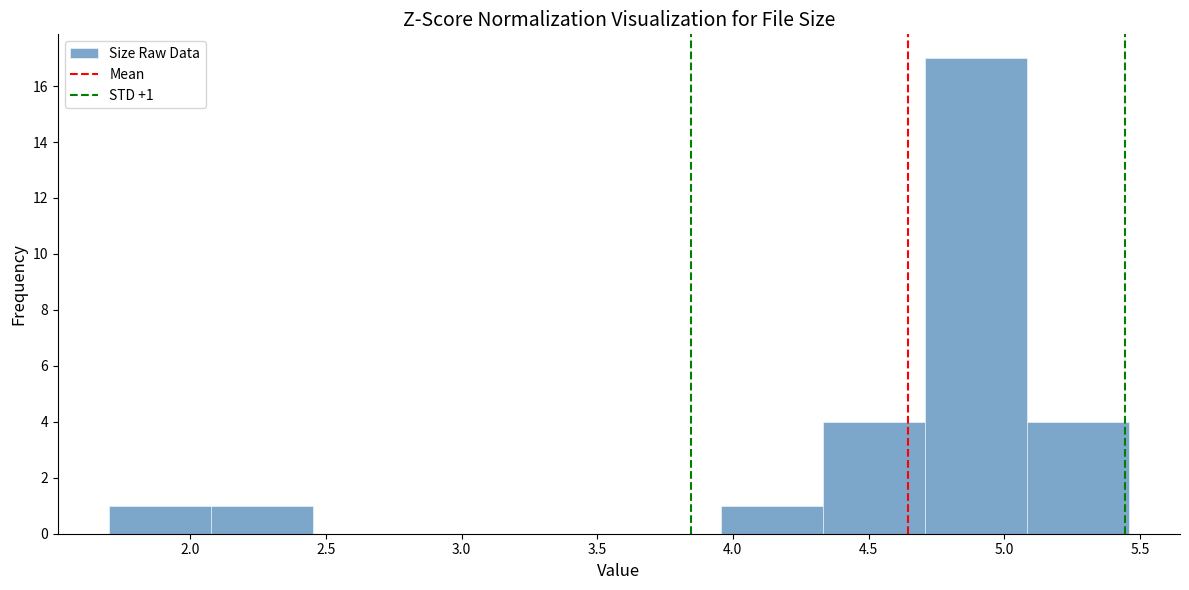

Over which range of the x-axis is the bar tallest?

4.70 to 5.10